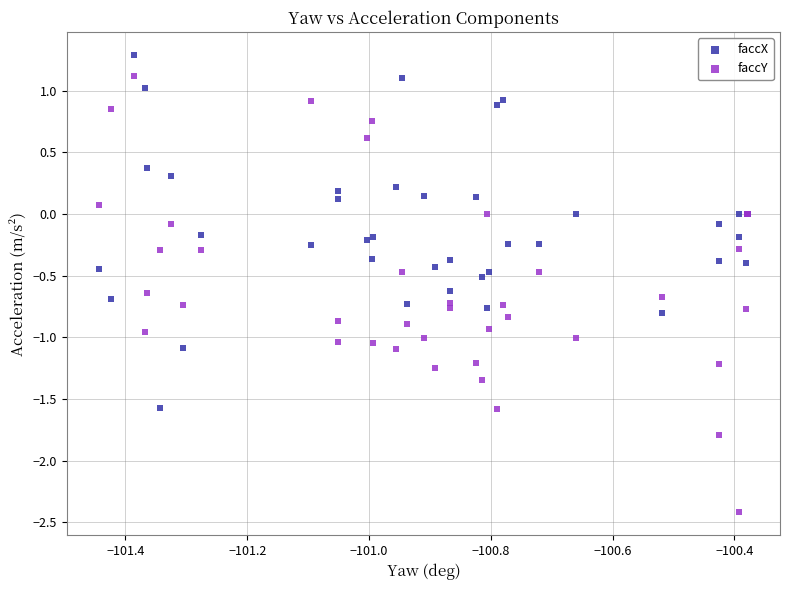

Which series reaches the maximum Y coordinate?

faccX